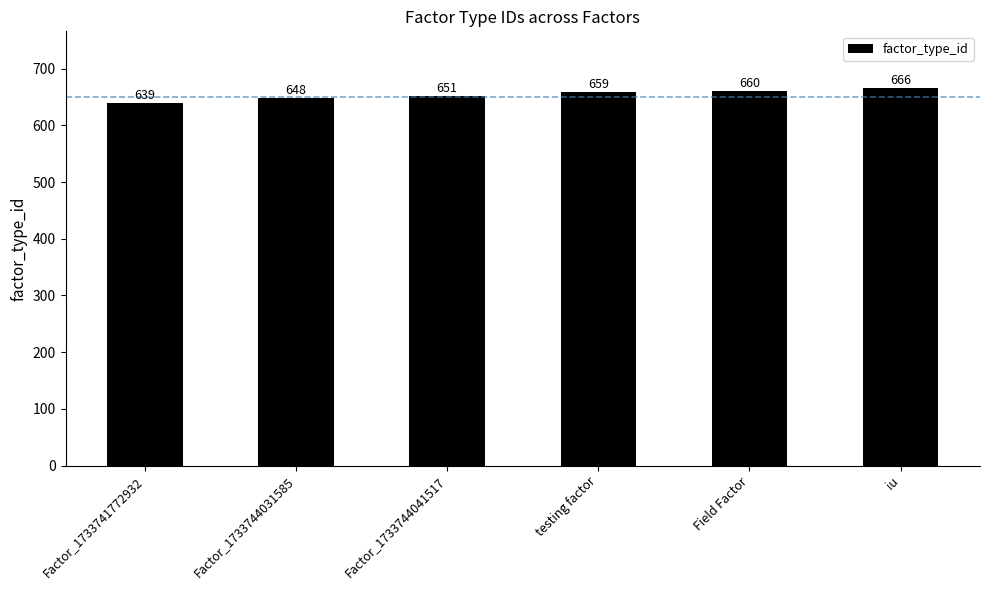

Which category has the highest value across all series?

iu